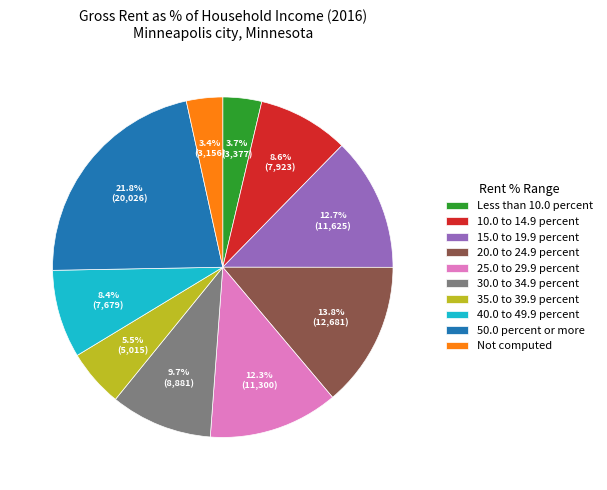

Between 40.0 to 49.9 percent and 30.0 to 34.9 percent, which is larger?

30.0 to 34.9 percent